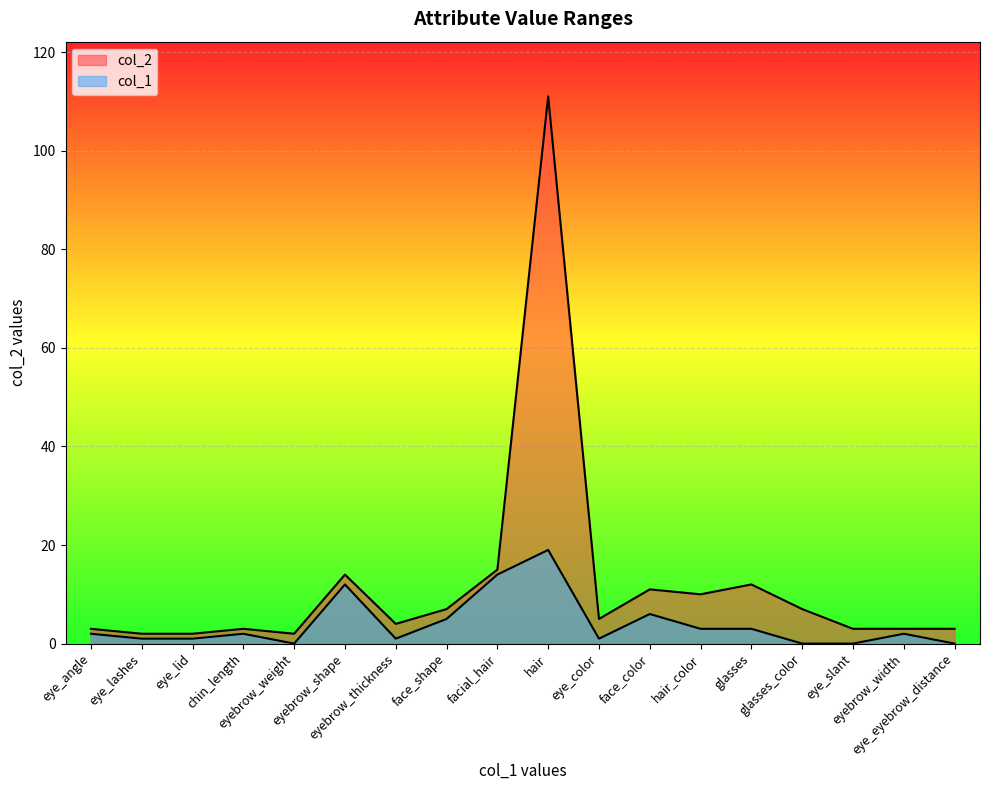

Reading right to left, transcribe all the data shown in this chart.

col_1: eye_eyebrow_distance=0	eyebrow_width=2	eye_slant=0	glasses_color=0	glasses=3	hair_color=3	face_color=6	eye_color=1	hair=19	facial_hair=14	face_shape=5	eyebrow_thickness=1	eyebrow_shape=12	eyebrow_weight=0	chin_length=2	eye_lid=1	eye_lashes=1	eye_angle=2
col_2: eye_eyebrow_distance=3	eyebrow_width=3	eye_slant=3	glasses_color=7	glasses=12	hair_color=10	face_color=11	eye_color=5	hair=111	facial_hair=15	face_shape=7	eyebrow_thickness=4	eyebrow_shape=14	eyebrow_weight=2	chin_length=3	eye_lid=2	eye_lashes=2	eye_angle=3